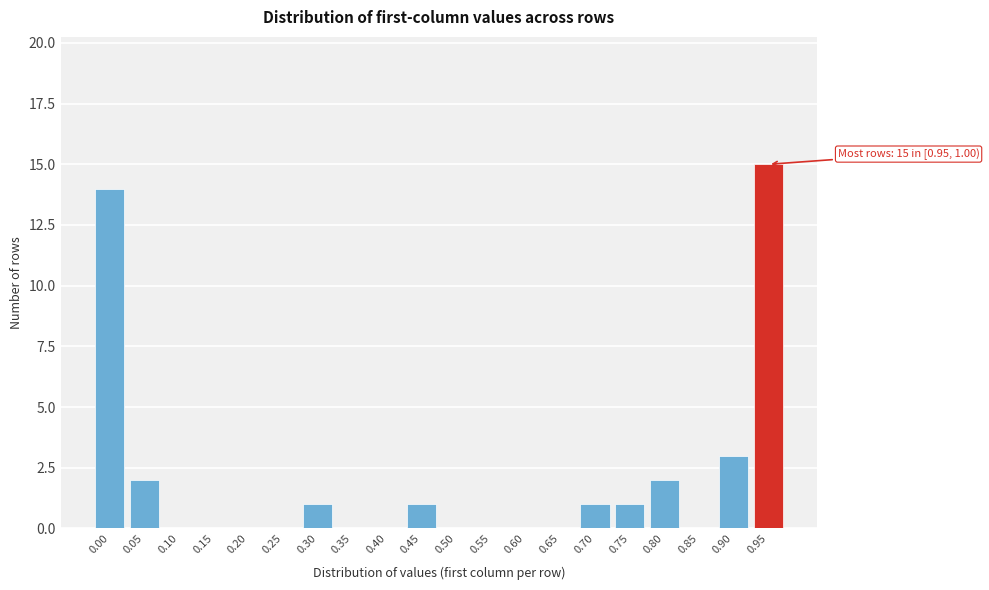

Reading right to left, extract all data points from this chart.

0.95=15	0.90=3	0.85=0	0.80=2	0.75=1	0.70=1	0.65=0	0.60=0	0.55=0	0.50=0	0.45=1	0.40=0	0.35=0	0.30=1	0.25=0	0.20=0	0.15=0	0.10=0	0.05=2	0.00=14